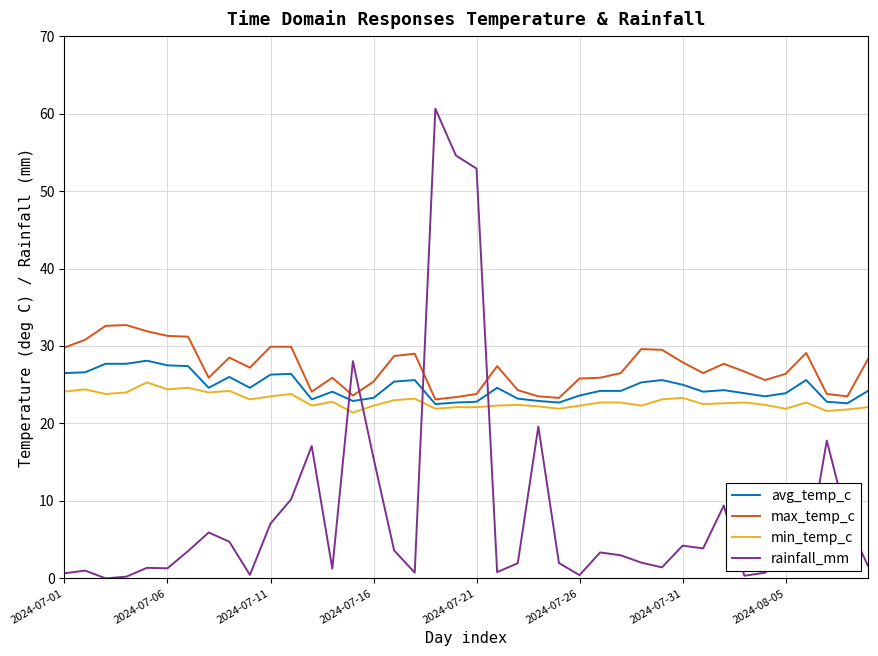

What is the greatest value displayed?

60.6